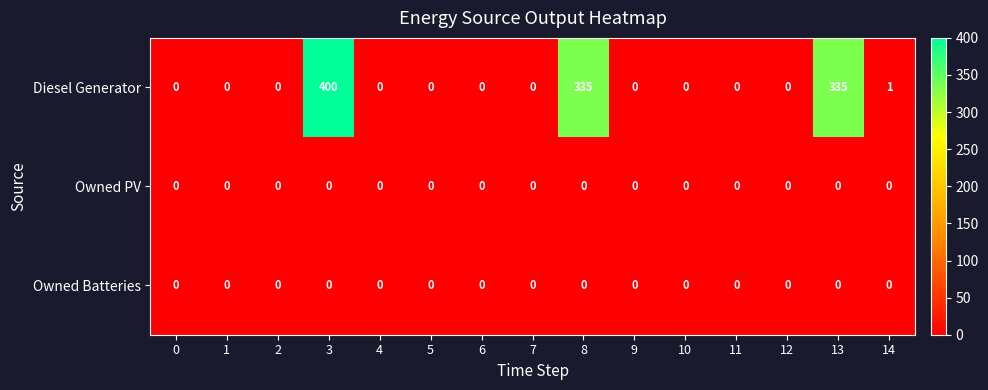

The Owned PV series shows 0 at 12. True or false?

True